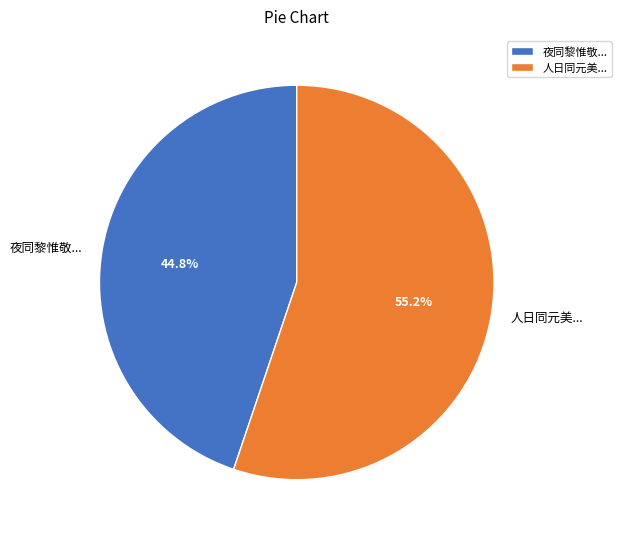

What is the smallest slice in the pie chart?

夜同黎惟敬...